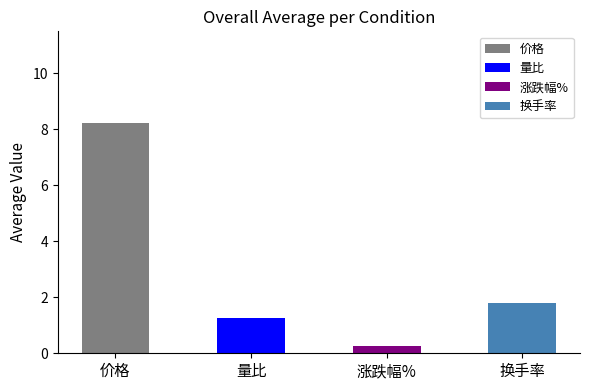

The value of 涨跌幅% at 2022-11-10 is -0.5. True or false?

False